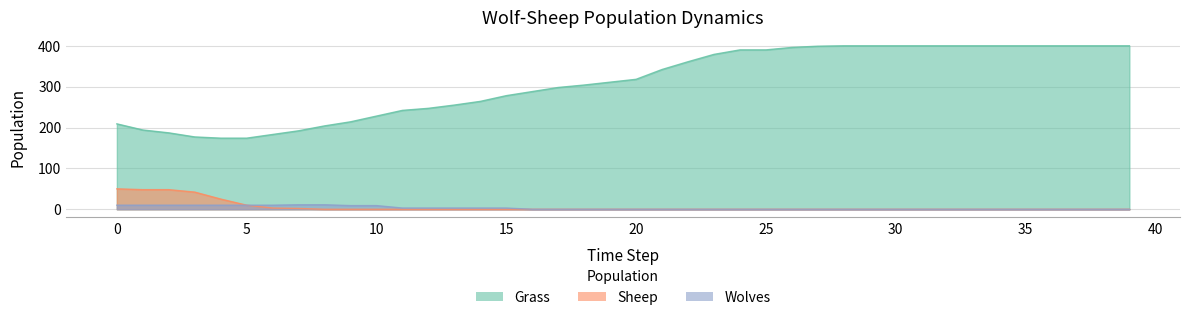

How many values in the Wolves series exceed 0?

16